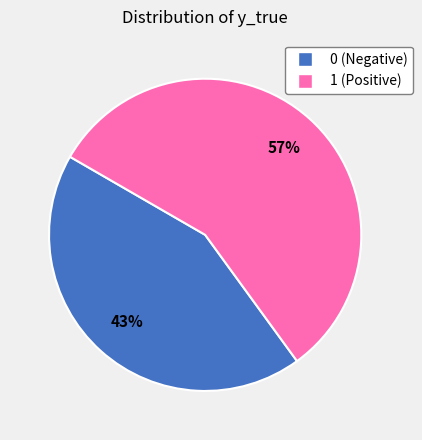

To the nearest percent, what percentage of the pie is 0?

43%